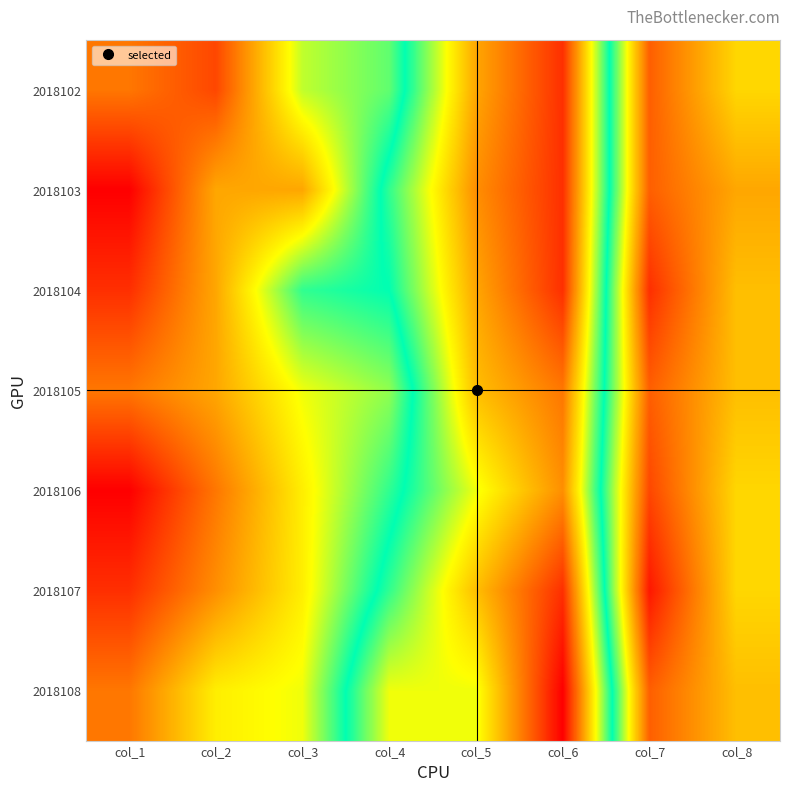

Reading left to right, list all the values displayed in this chart.

2018102: col_1=6	col_2=4	col_3=13	col_4=15	col_5=26	col_6=31	col_7=5	col_8=10
2018103: col_1=1	col_2=8	col_3=8	col_4=18	col_5=27	col_6=31	col_7=5	col_8=8
2018104: col_1=3	col_2=8	col_3=16	col_4=17	col_5=26	col_6=31	col_7=3	col_8=9
2018105: col_1=6	col_2=8	col_3=12	col_4=14	col_5=25	col_6=28	col_7=5	col_8=9
2018106: col_1=1	col_2=6	col_3=11	col_4=16	col_5=22	col_6=27	col_7=4	col_8=10
2018107: col_1=3	col_2=7	col_3=11	col_4=18	col_5=25	col_6=31	col_7=2	col_8=10
2018108: col_1=6	col_2=11	col_3=12	col_4=22	col_5=22	col_6=33	col_7=5	col_8=9